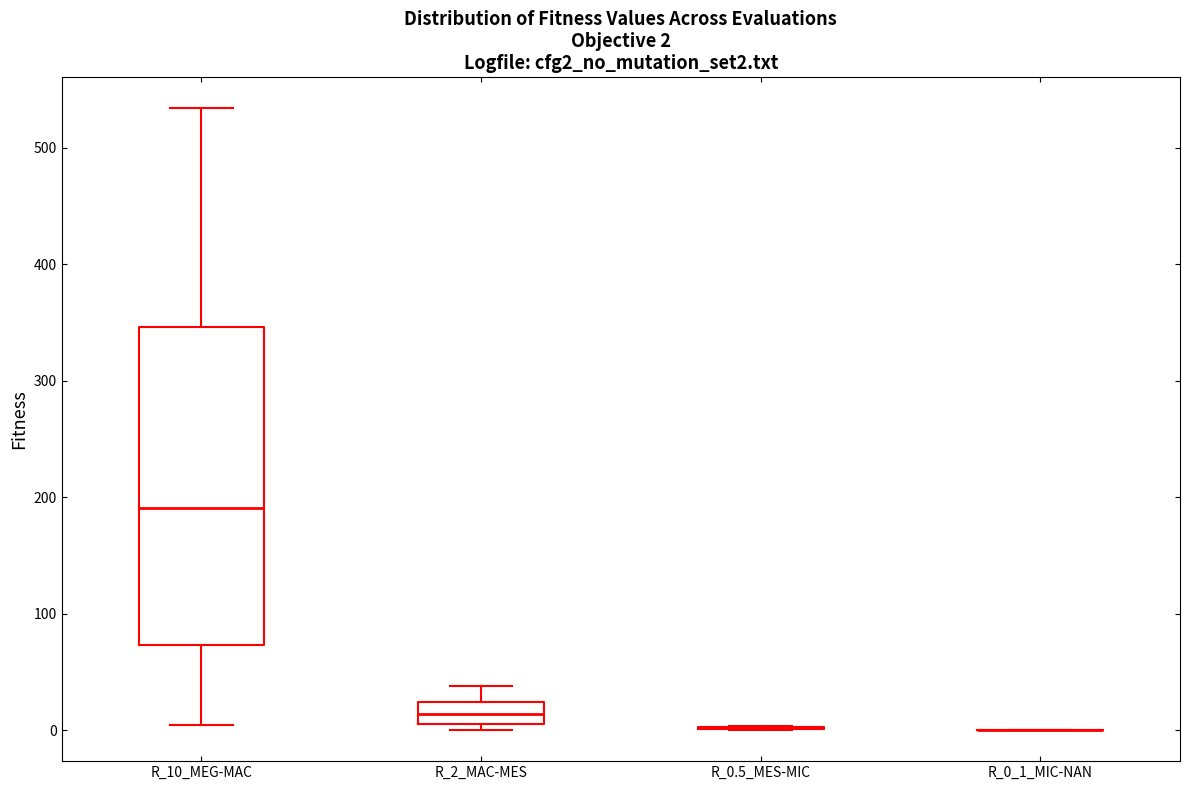

Comparing the boxes themselves (not the whiskers), which one is the tallest?

R_10_MEG-MAC